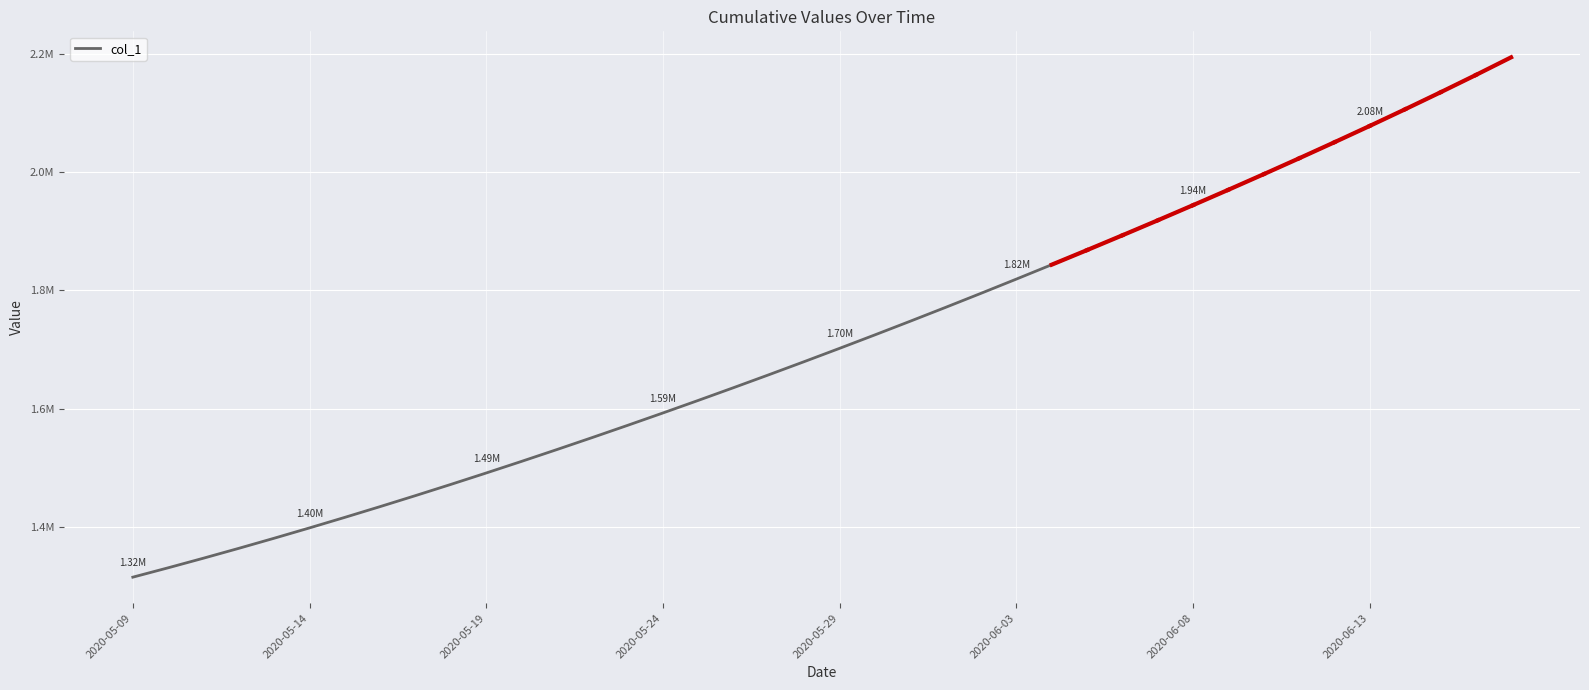

Does the chart have visible grid lines?

Yes